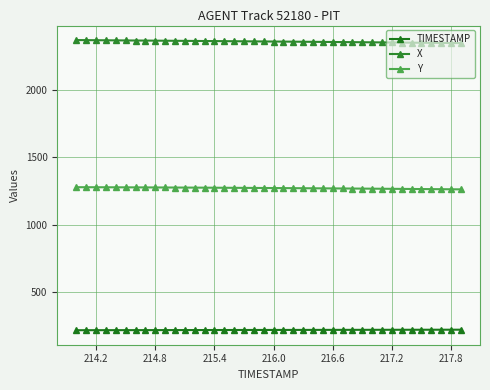

Rank the series by their average value, from highest to lowest.

X, Y, TIMESTAMP